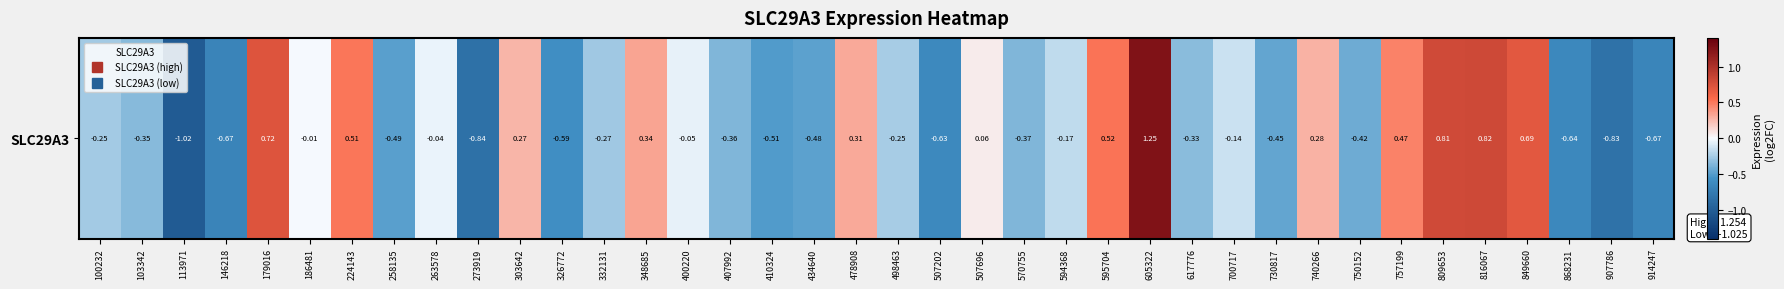

How many values are above zero?

13